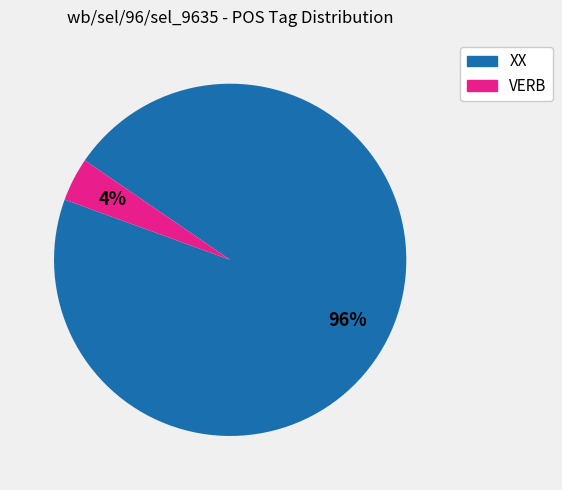

Which has a higher value, VERB or XX?

XX